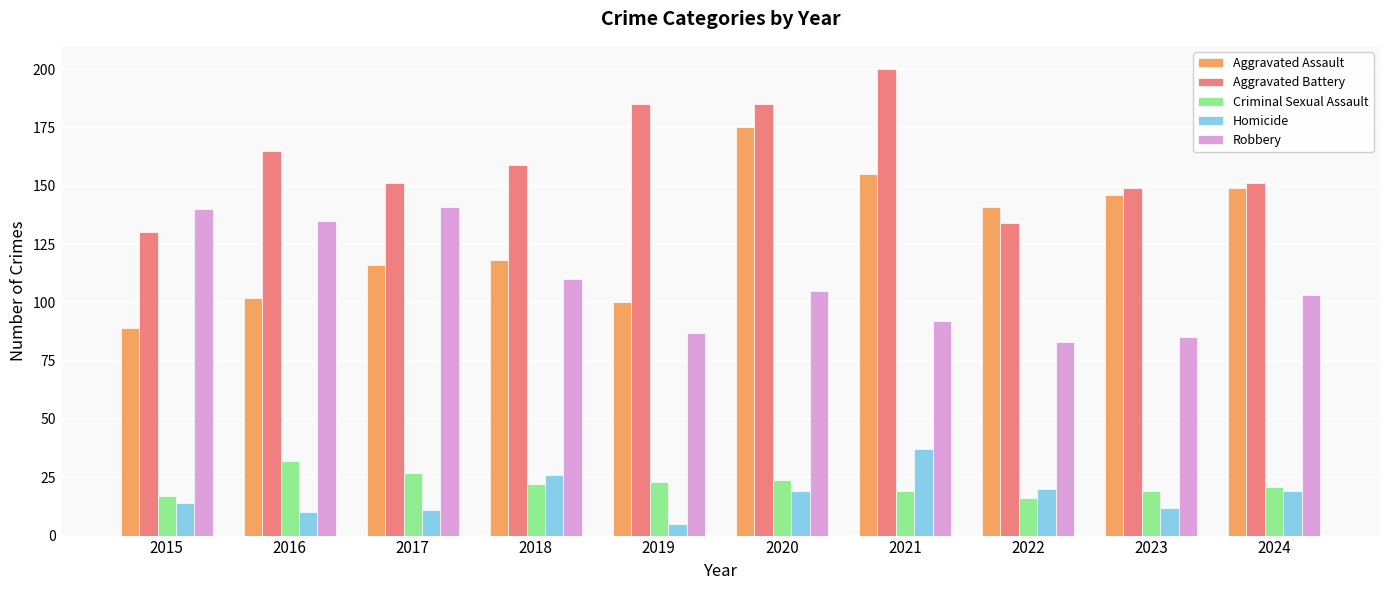

Between 2015 and 2020, which series saw the biggest shift?

Aggravated Assault